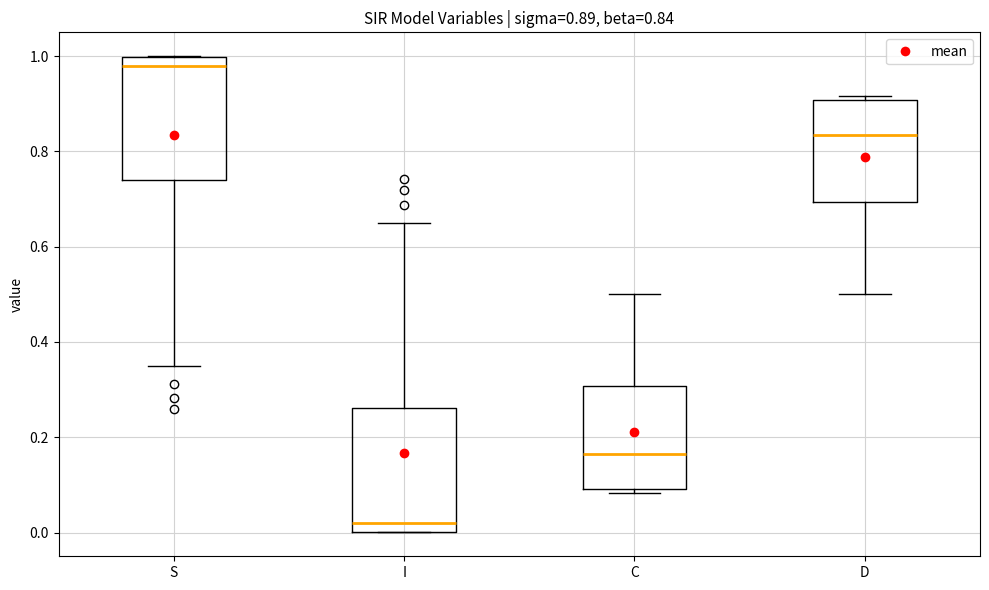

Which box has the lowest median line?

I